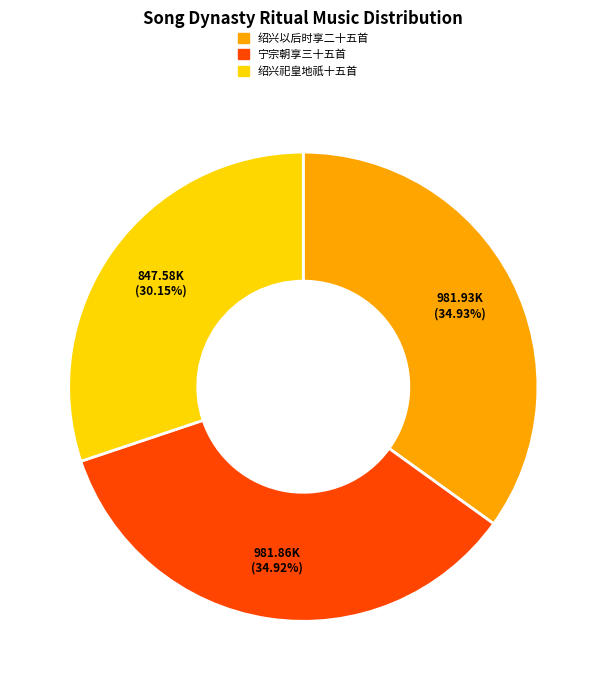

Count the number of slices in the pie.

3